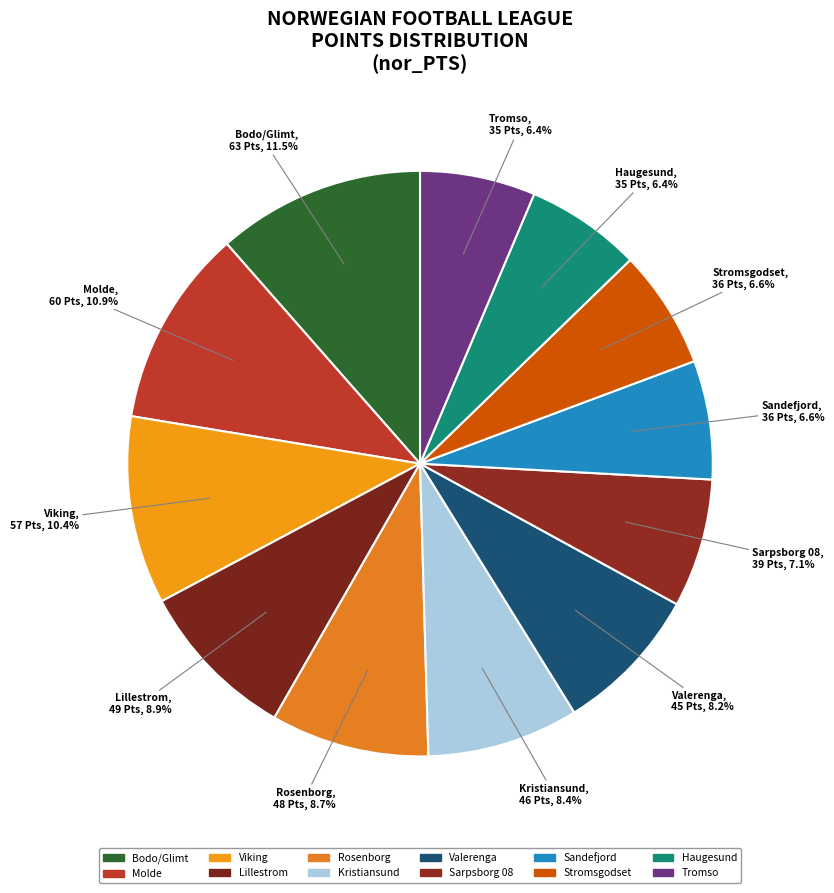

Rank the categories by value from lowest to highest.

Haugesund, Tromso, Sandefjord, Stromsgodset, Sarpsborg 08, Valerenga, Kristiansund, Rosenborg, Lillestrom, Viking, Molde, Bodo/Glimt